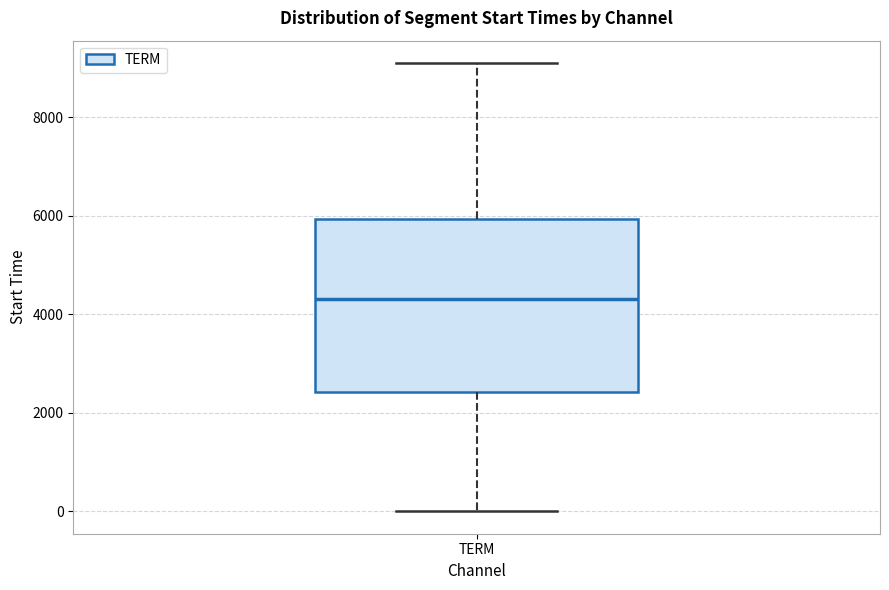

Transcribe this box plot: give where the median line is, the range the box spans, and where the two whiskers end, as read against the y-axis. The values are not printed on the chart, so give them approximately, as read against the axis.

median 4400, box 2400 to 6000, whiskers 0 to 9000